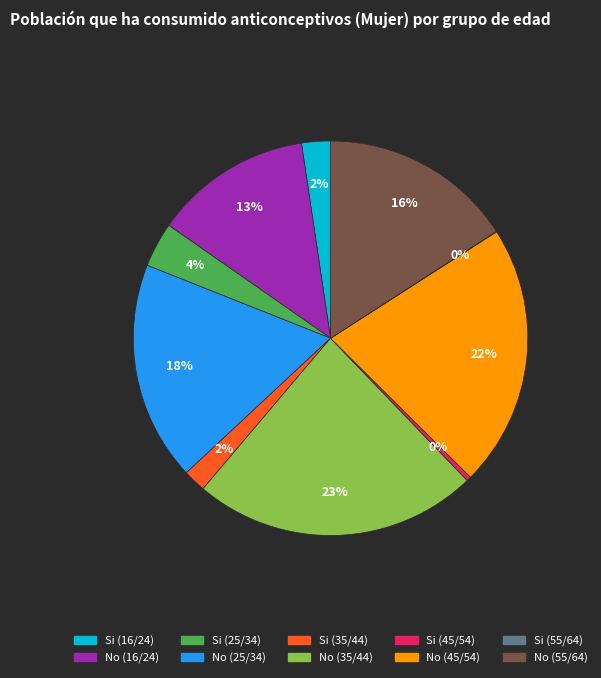

Which slice is the largest?

No (35/44)